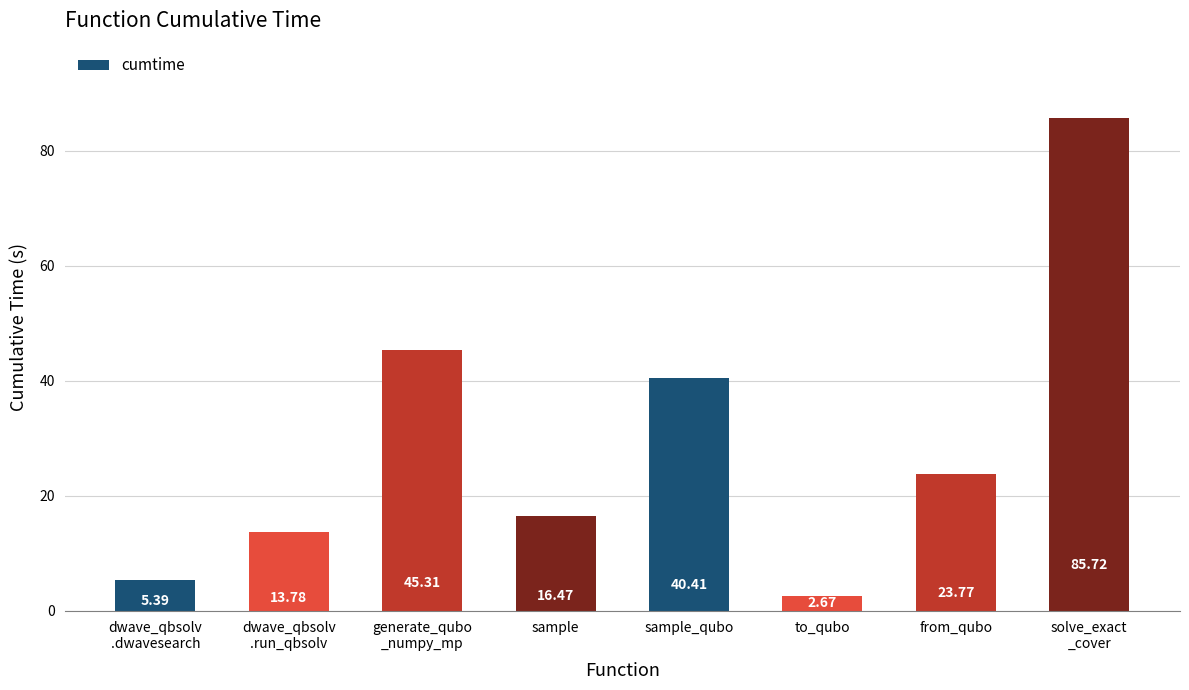

Approximately how many times larger is the value at dwave_qbsolv
.run_qbsolv compared to solve_exact
_cover?

0.2